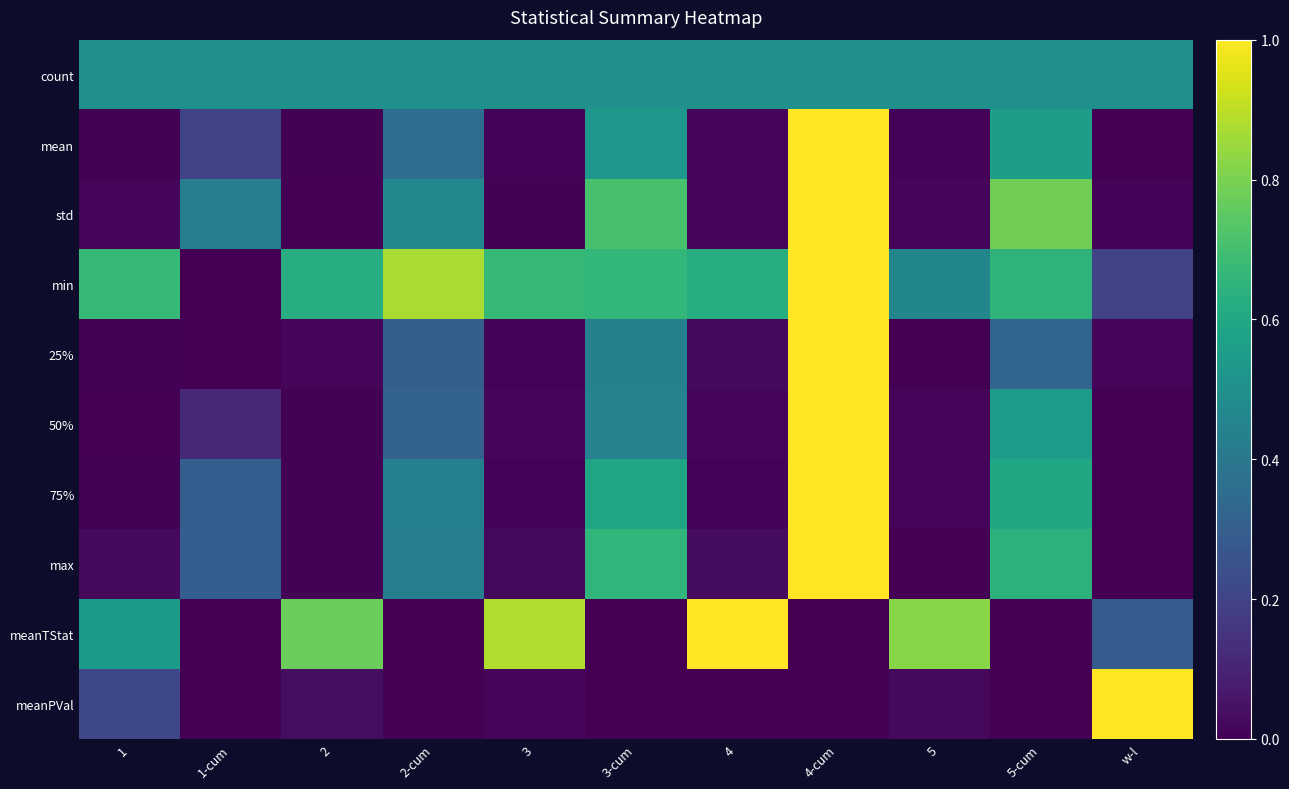

Reading left to right, extract all data points from this chart.

count: 1=0.5	1-cum=0.5	2=0.5	2-cum=0.5	3=0.5	3-cum=0.5	4=0.5	4-cum=0.5	5=0.5	5-cum=0.5	w-l=0.5
mean: 1=0.0	1-cum=0.2	2=0.0	2-cum=0.4	3=0.0	3-cum=0.5	4=0.0	4-cum=1.0	5=0.0	5-cum=0.6	w-l=0.0
std: 1=0.0	1-cum=0.4	2=0.0	2-cum=0.5	3=0.0	3-cum=0.7	4=0.0	4-cum=1.0	5=0.0	5-cum=0.8	w-l=0.0
min: 1=0.7	1-cum=0.0	2=0.6	2-cum=0.9	3=0.7	3-cum=0.7	4=0.6	4-cum=1.0	5=0.5	5-cum=0.6	w-l=0.2
25%: 1=0.0	1-cum=0.0	2=0.0	2-cum=0.3	3=0.0	3-cum=0.4	4=0.0	4-cum=1.0	5=0.0	5-cum=0.3	w-l=0.0
50%: 1=0.0	1-cum=0.1	2=0.0	2-cum=0.3	3=0.0	3-cum=0.4	4=0.0	4-cum=1.0	5=0.0	5-cum=0.5	w-l=0.0
75%: 1=0.0	1-cum=0.3	2=0.0	2-cum=0.4	3=0.0	3-cum=0.6	4=0.0	4-cum=1.0	5=0.0	5-cum=0.6	w-l=0.0
max: 1=0.0	1-cum=0.3	2=0.0	2-cum=0.4	3=0.0	3-cum=0.7	4=0.0	4-cum=1.0	5=0.0	5-cum=0.6	w-l=0.0
meanTStat: 1=0.5	1-cum=0.0	2=0.8	2-cum=0.0	3=0.9	3-cum=0.0	4=1.0	4-cum=0.0	5=0.8	5-cum=0.0	w-l=0.3
meanPVal: 1=0.2	1-cum=0.0	2=0.0	2-cum=0.0	3=0.0	3-cum=0.0	4=0.0	4-cum=0.0	5=0.0	5-cum=0.0	w-l=1.0